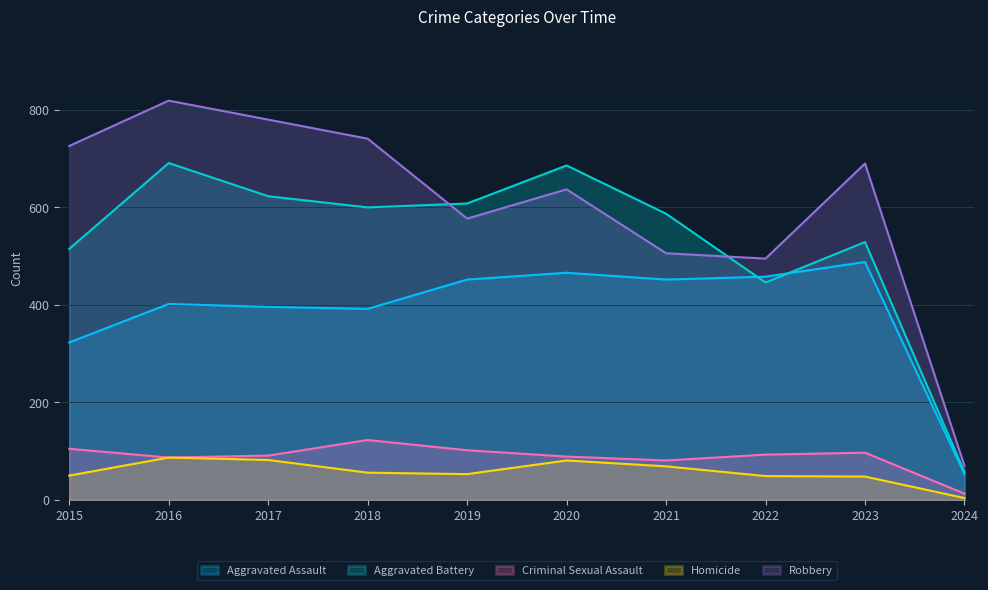

What is the difference between the maximum and minimum values in the Aggravated Battery series?

634